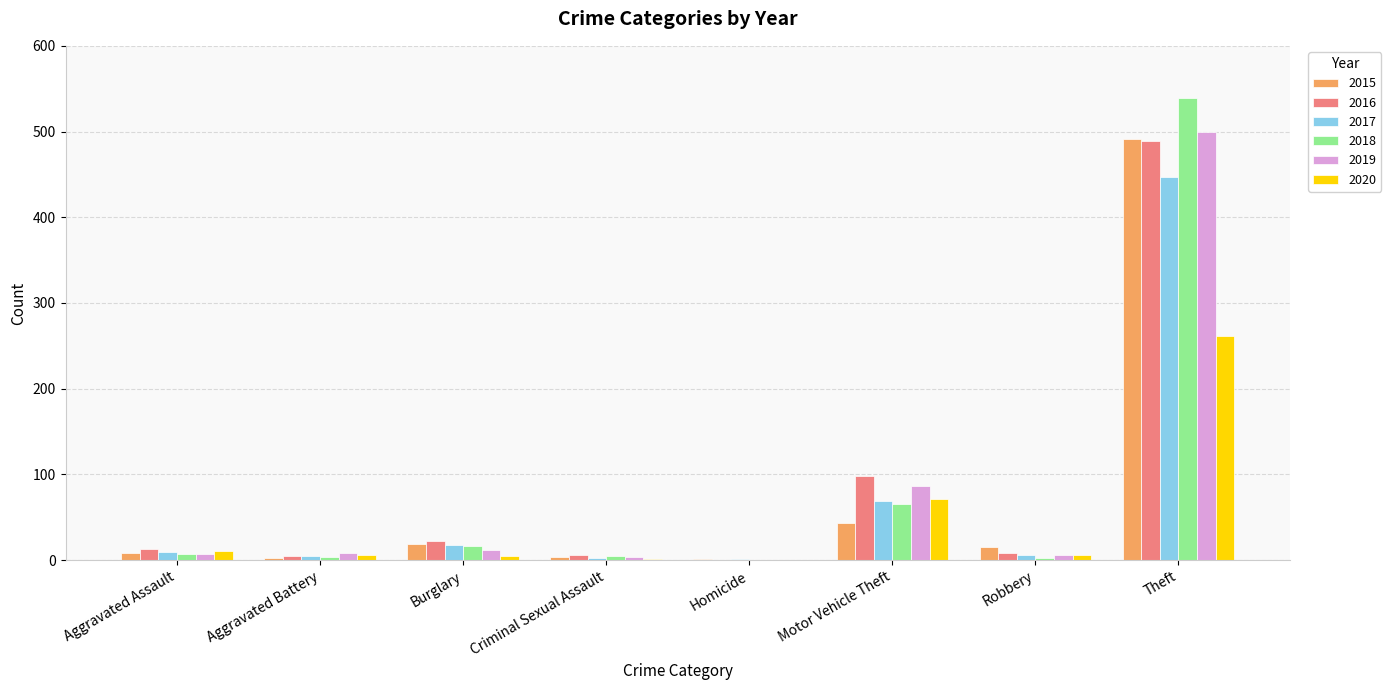

Where is 2020 nearest to the value 130?

Motor Vehicle Theft